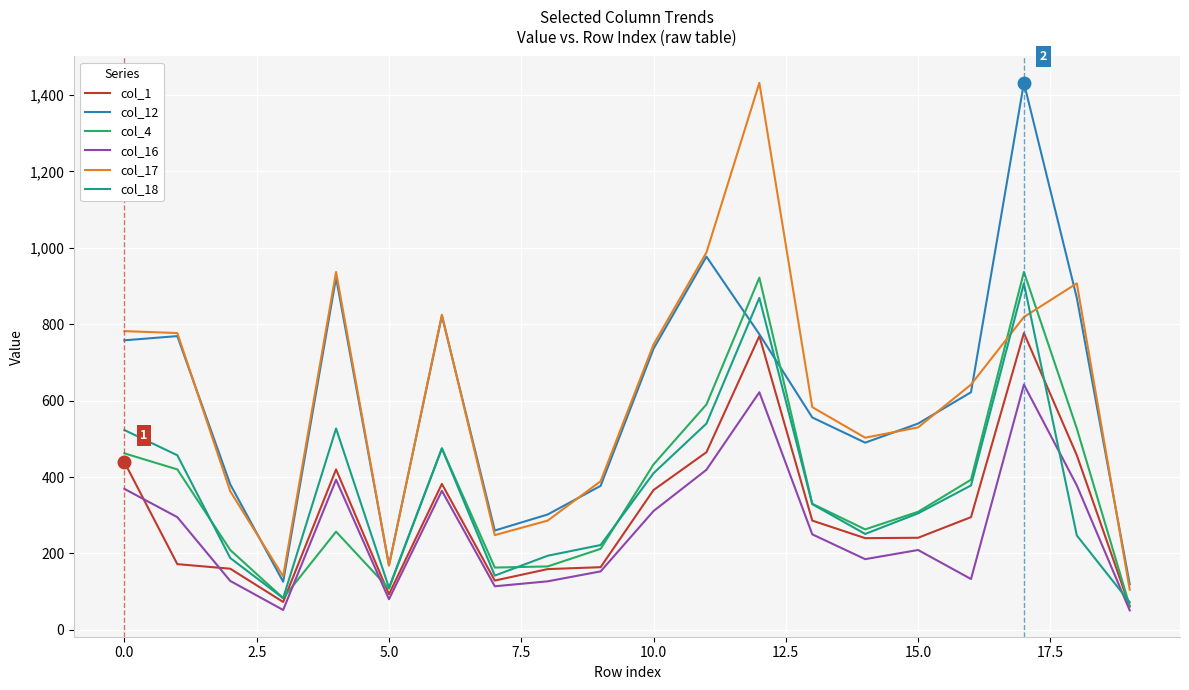

What is the minimum value shown in the chart?

51